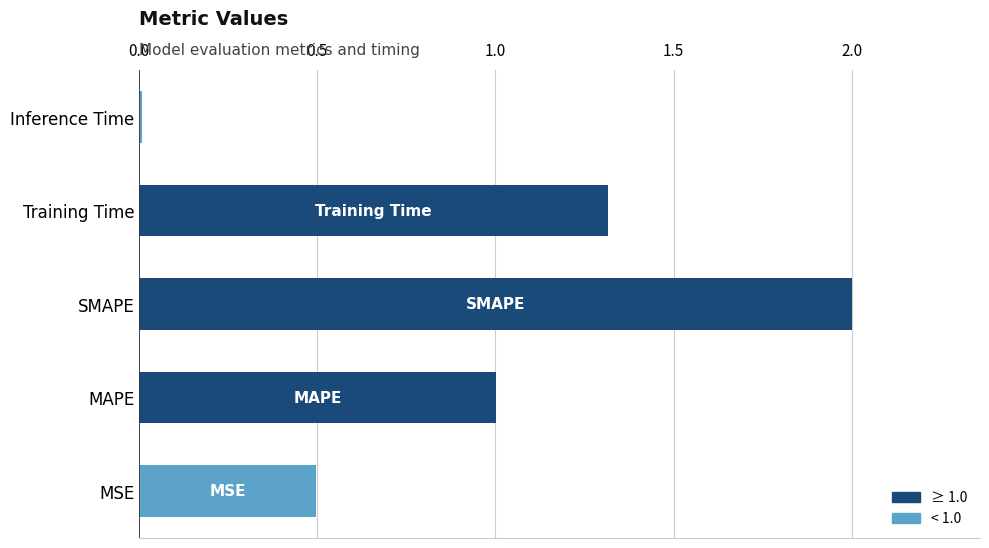

Count the number of values greater than 1.

3